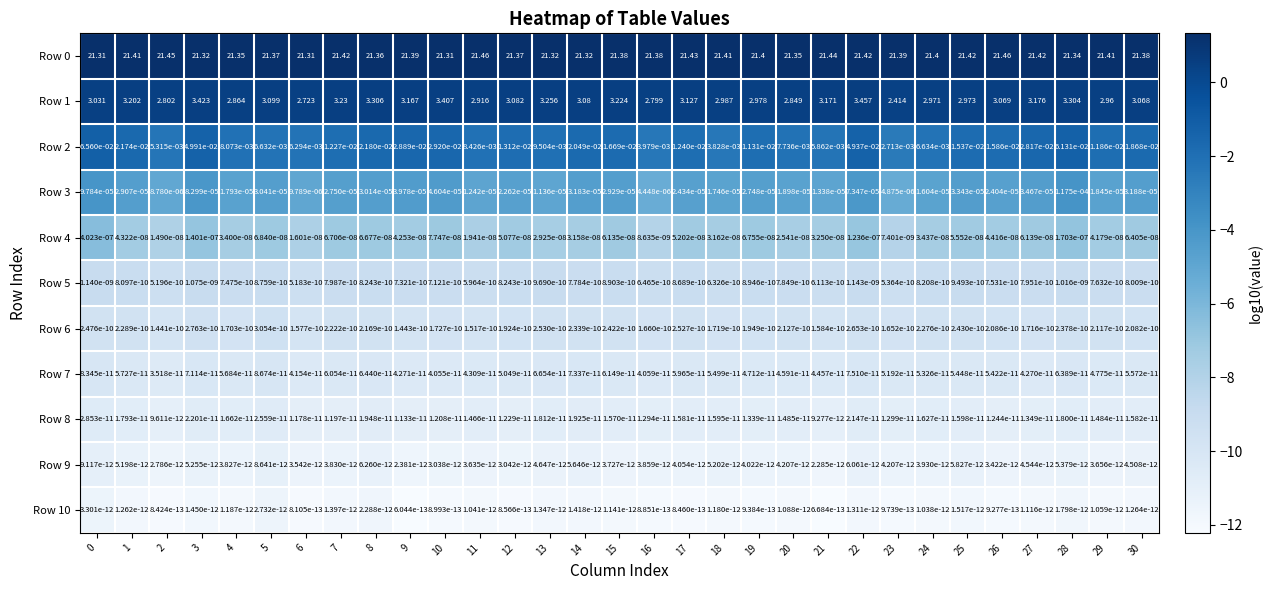

Is the value of Row 2 at 12 greater than the value of Row 4 at 8?

Yes